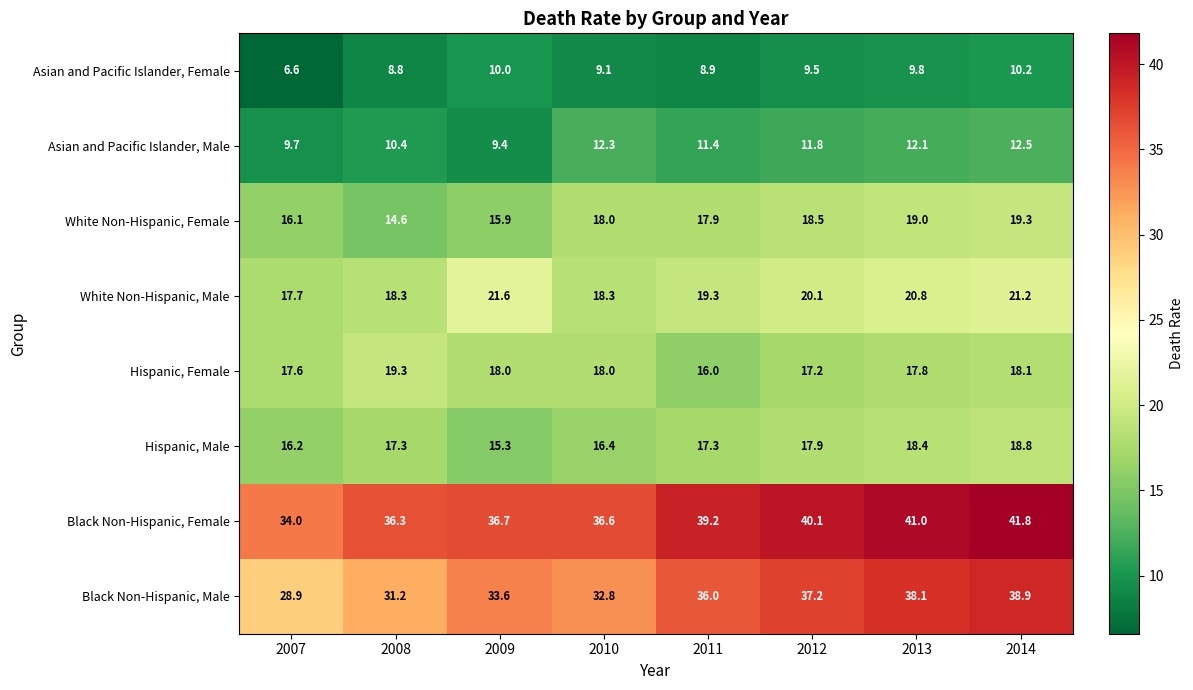

Which series has the largest range (max minus min)?

Black Non-Hispanic, Male